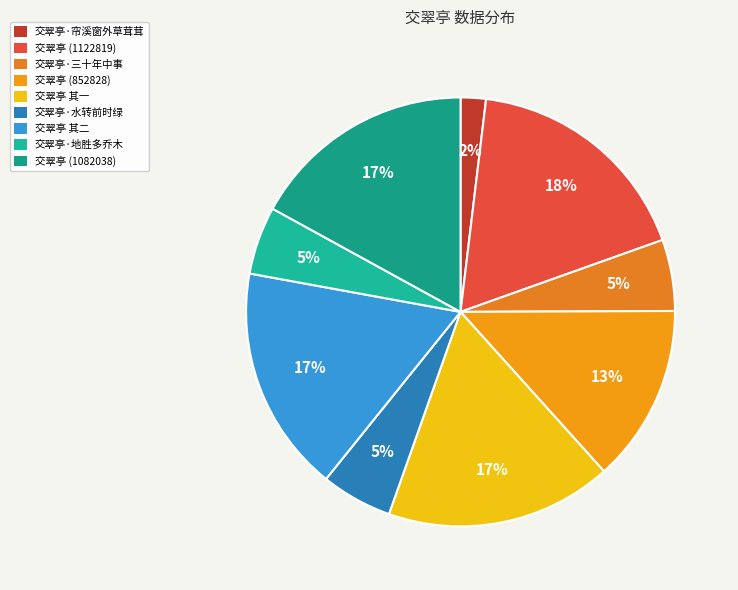

Is it true that 交翠亭 其二 is 17% of the pie?

True